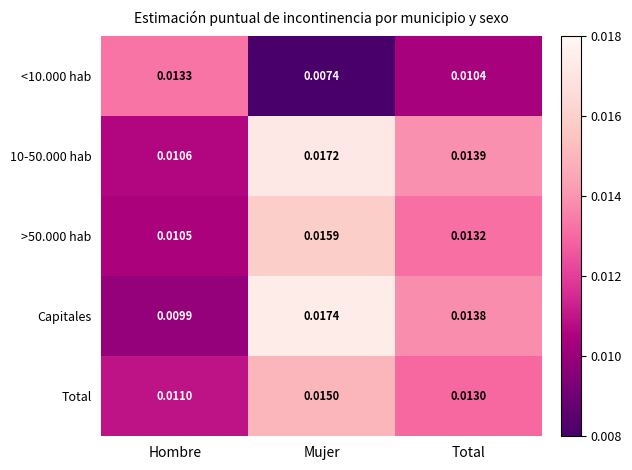

List the labels in order of Total value, smallest first.

Hombre, Total, Mujer